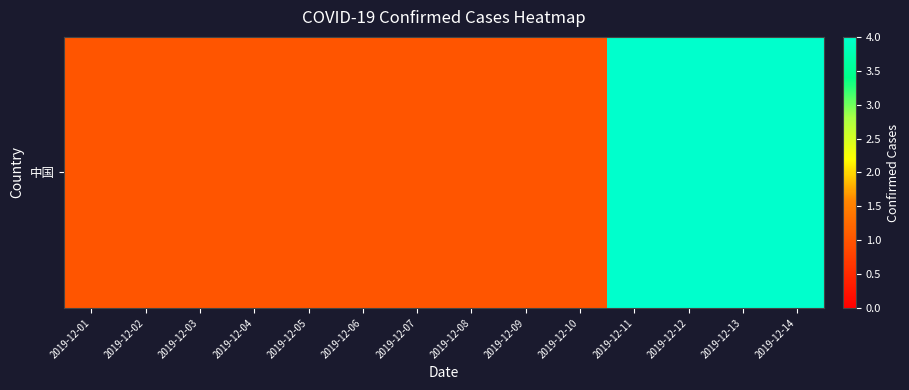

How many data points does each series have?

14